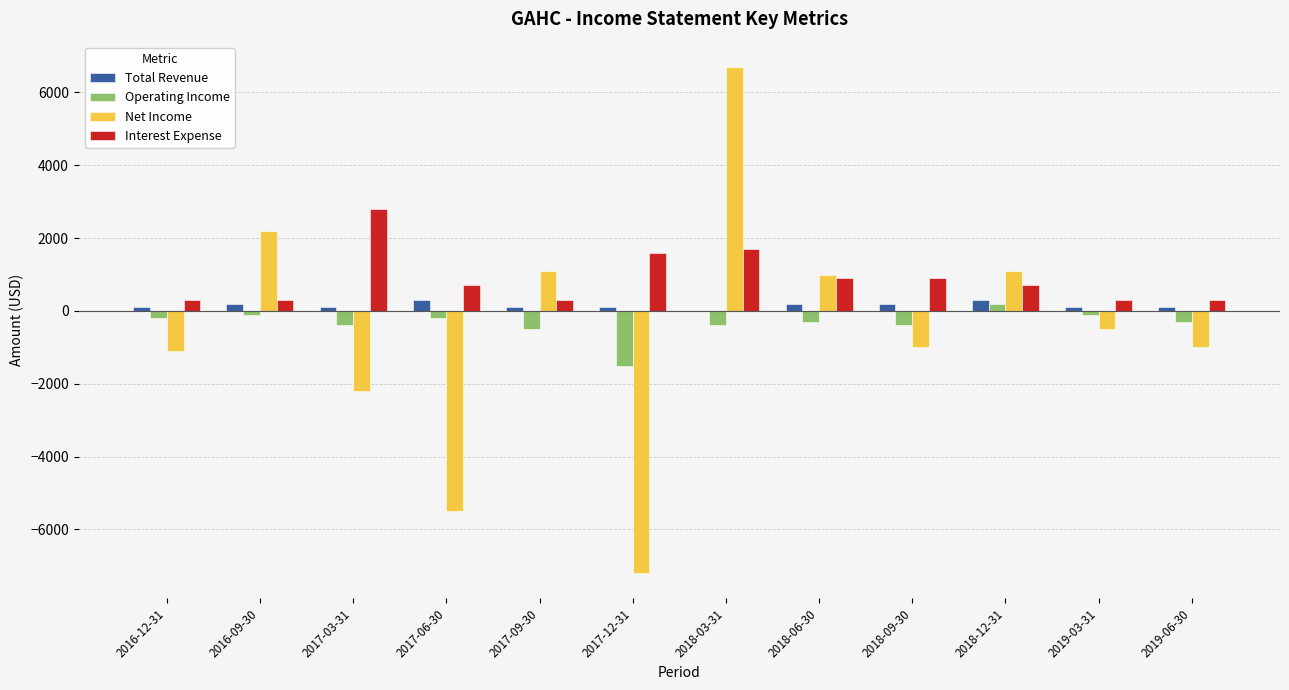

Reading right to left, list all the values displayed in this chart.

Total Revenue: 2019-06-30=100	2019-03-31=100	2018-12-31=300	2018-09-30=200	2018-06-30=200	2018-03-31=0	2017-12-31=100	2017-09-30=100	2017-06-30=300	2017-03-31=100	2016-09-30=200	2016-12-31=100
Operating Income: 2019-06-30=-300	2019-03-31=-100	2018-12-31=200	2018-09-30=-400	2018-06-30=-300	2018-03-31=-400	2017-12-31=-1500	2017-09-30=-500	2017-06-30=-200	2017-03-31=-400	2016-09-30=-100	2016-12-31=-200
Net Income: 2019-06-30=-1000	2019-03-31=-500	2018-12-31=1100	2018-09-30=-1000	2018-06-30=1000	2018-03-31=6700	2017-12-31=-7200	2017-09-30=1100	2017-06-30=-5500	2017-03-31=-2200	2016-09-30=2200	2016-12-31=-1100
Interest Expense: 2019-06-30=300	2019-03-31=300	2018-12-31=700	2018-09-30=900	2018-06-30=900	2018-03-31=1700	2017-12-31=1600	2017-09-30=300	2017-06-30=700	2017-03-31=2800	2016-09-30=300	2016-12-31=300